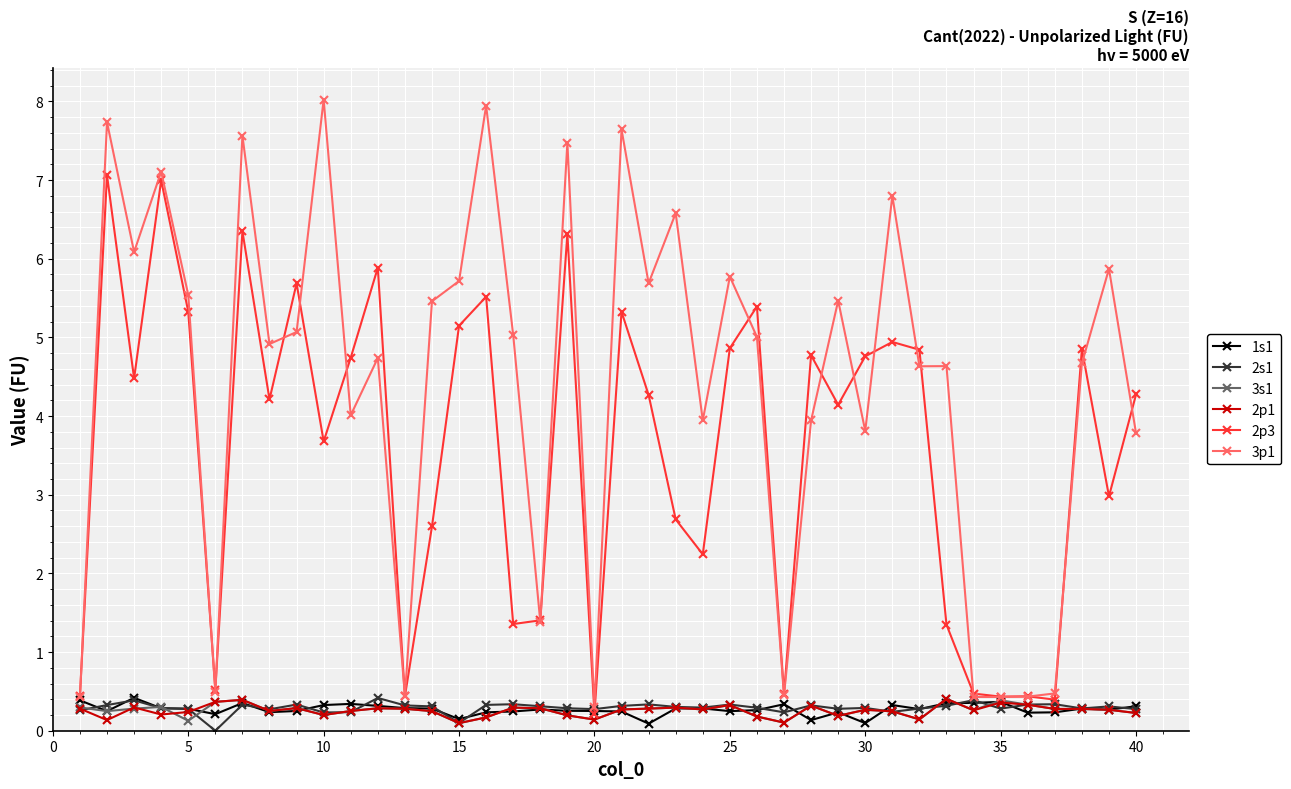

Which series has the largest total across all categories?

3p1